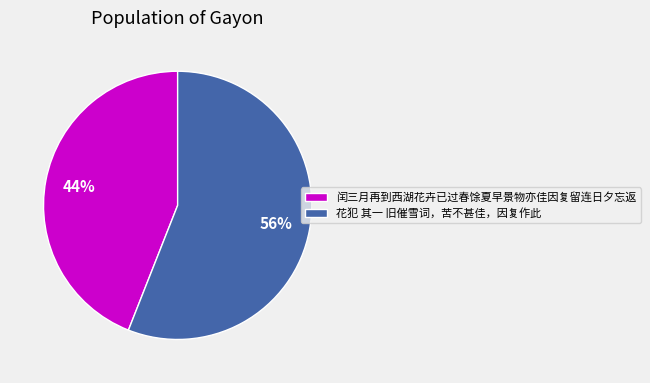

How many segments does this pie chart have?

2